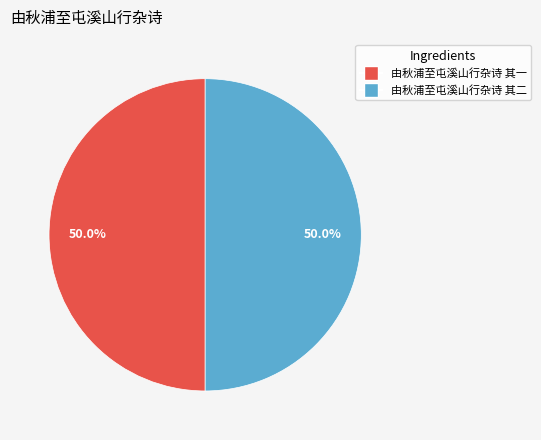

What is the total percentage of 由秋浦至屯溪山行杂诗 其一 and 由秋浦至屯溪山行杂诗 其二?

100.0%